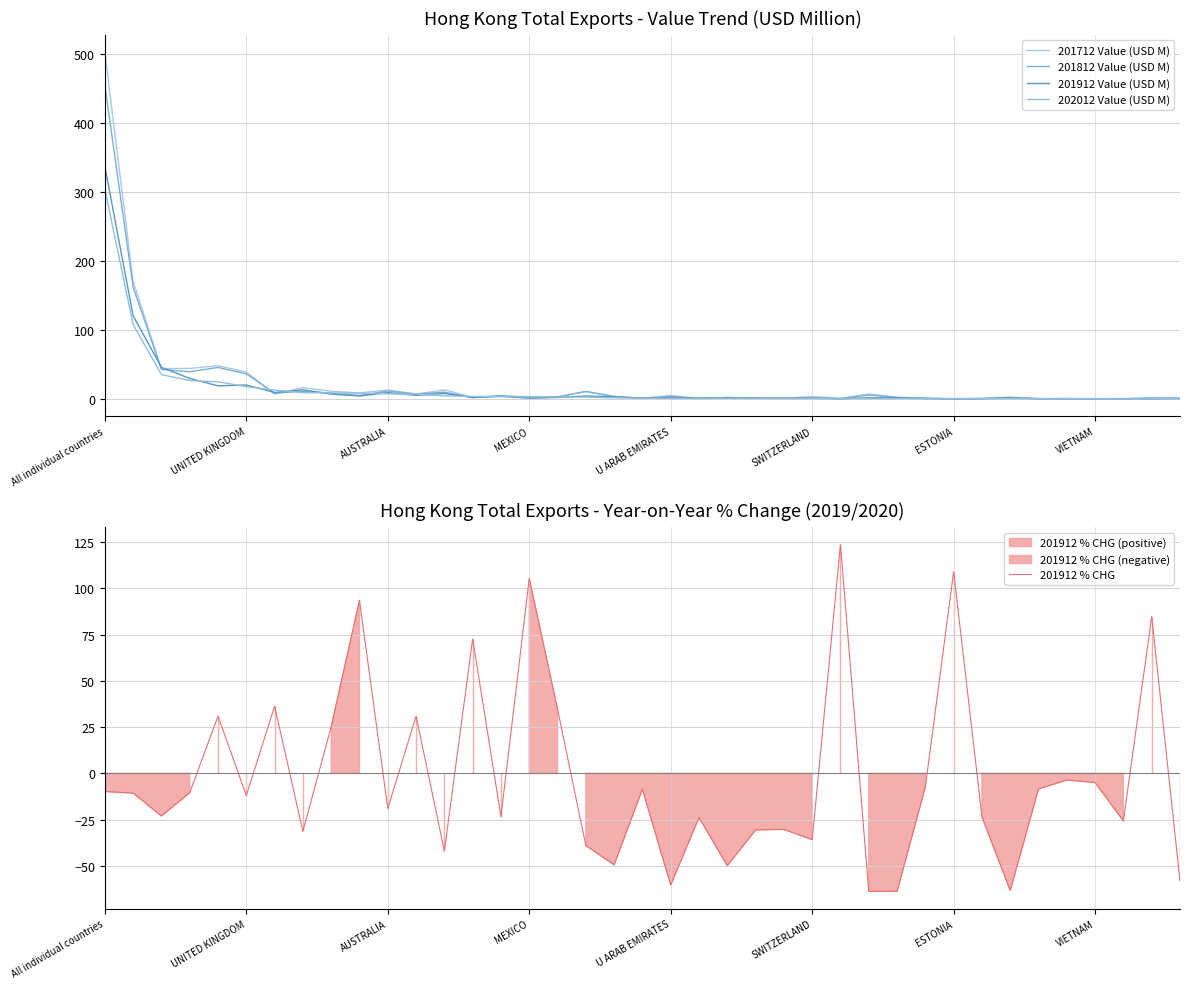

The value of 201912 % CHG at All individual countries is -9.8. True or false?

True